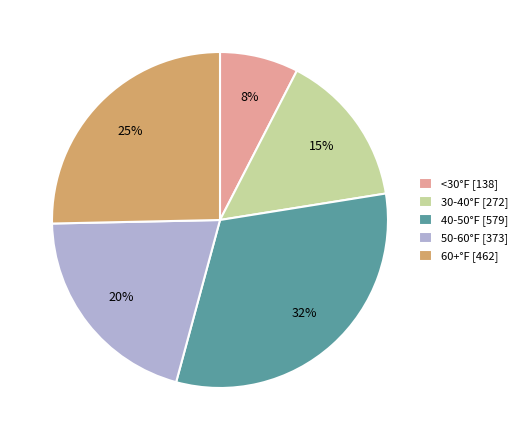

What is the smallest slice in the pie chart?

<30°F [138]